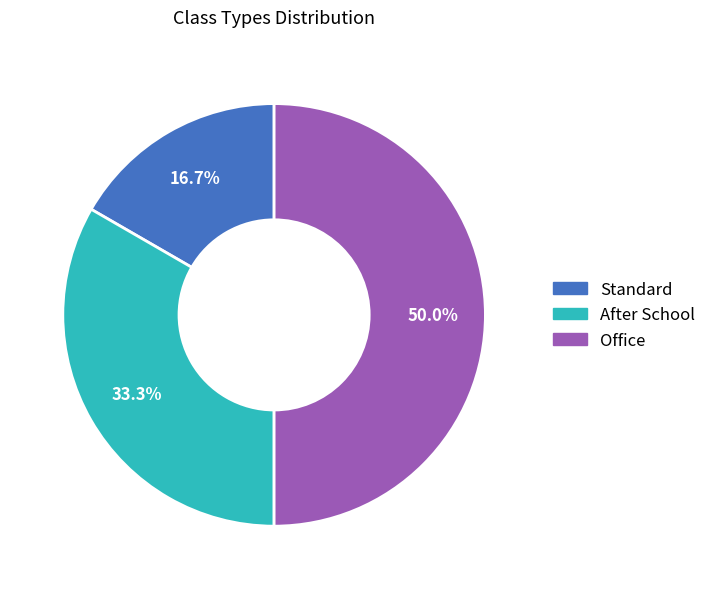

The Office slice represents 58% of the pie. True or false?

False